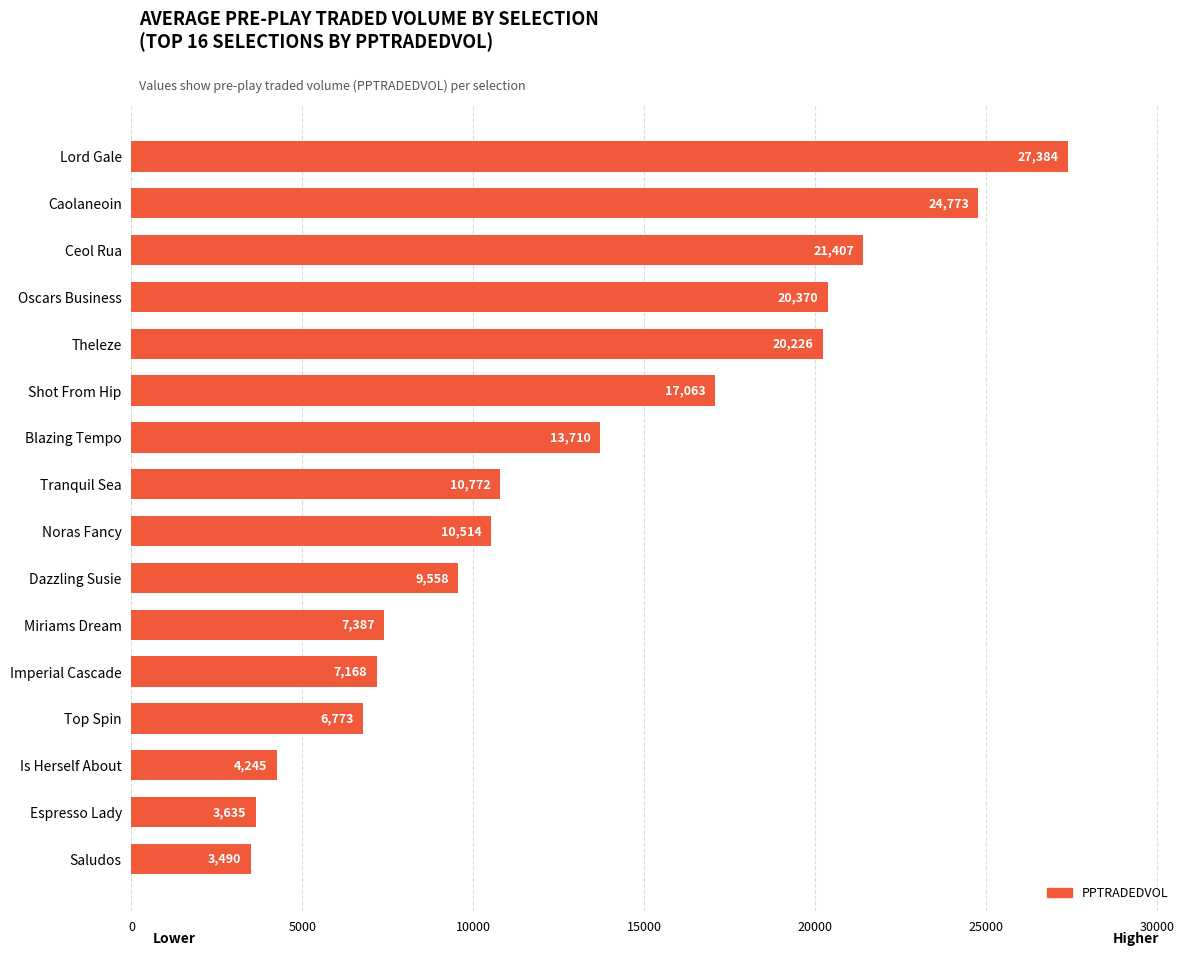

Does the chart contain stacked bars?

No